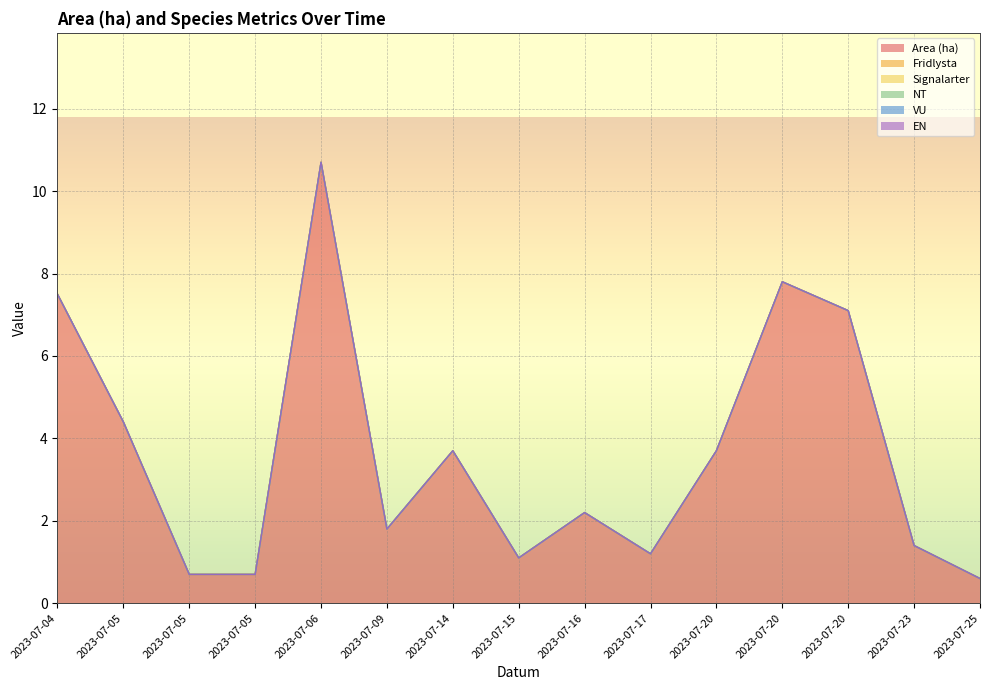

At which label does Area (ha) first exceed 2?

2023-07-04